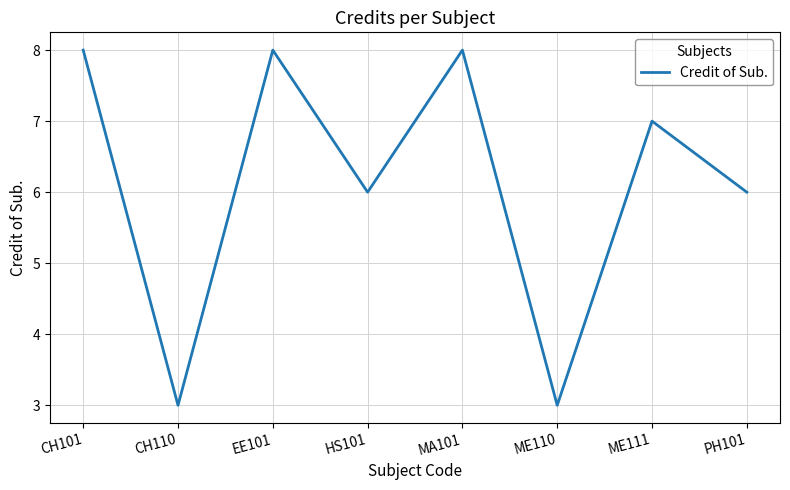

The chart shows a value of 8 at CH101. True or false?

True